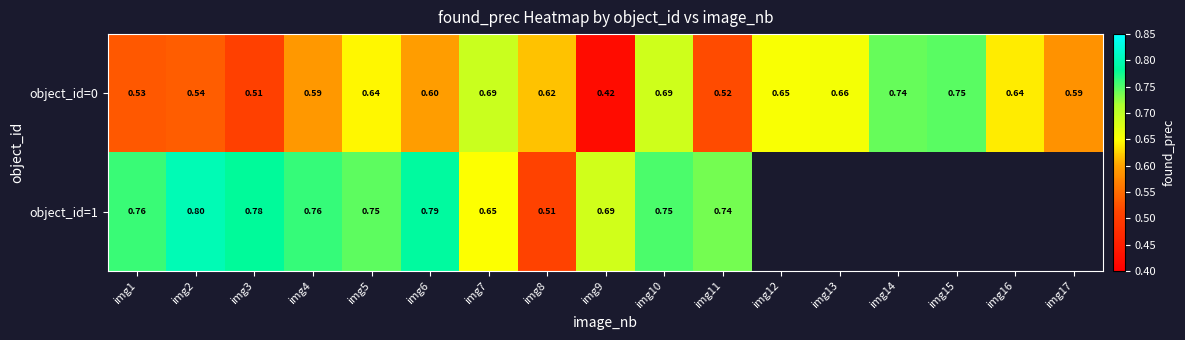

What is the sum of the object_id=0 values at img12 and img15?

1.4